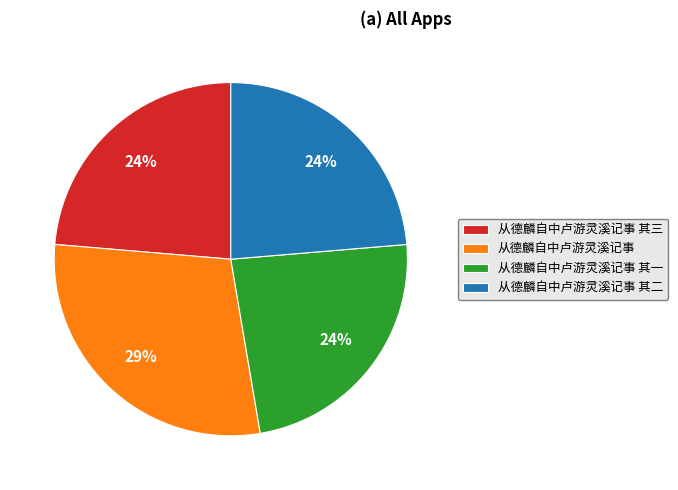

Combined, do 从德麟自中卢游灵溪记事 其三 and 从德麟自中卢游灵溪记事 其二 account for over 50%?

No